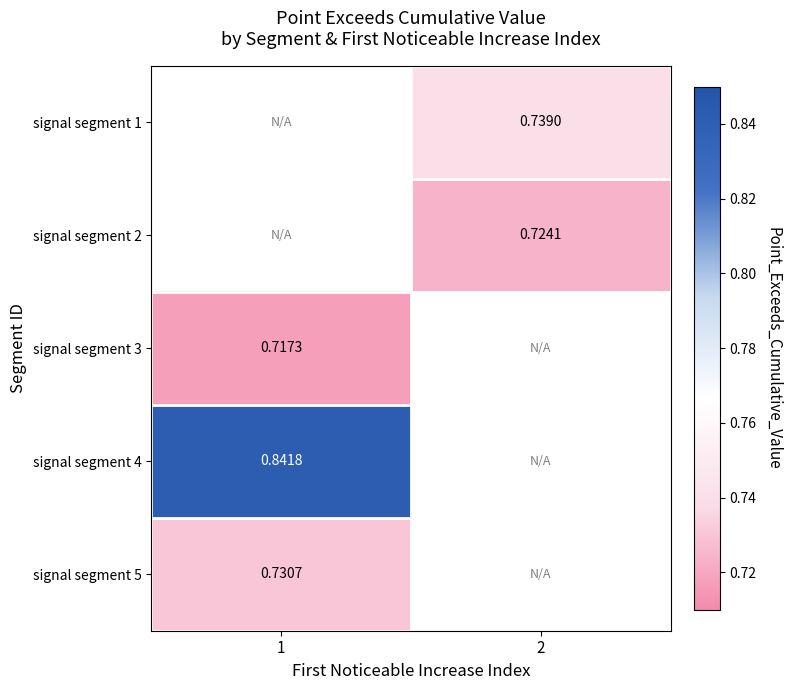

How many categories are shown in the chart?

2